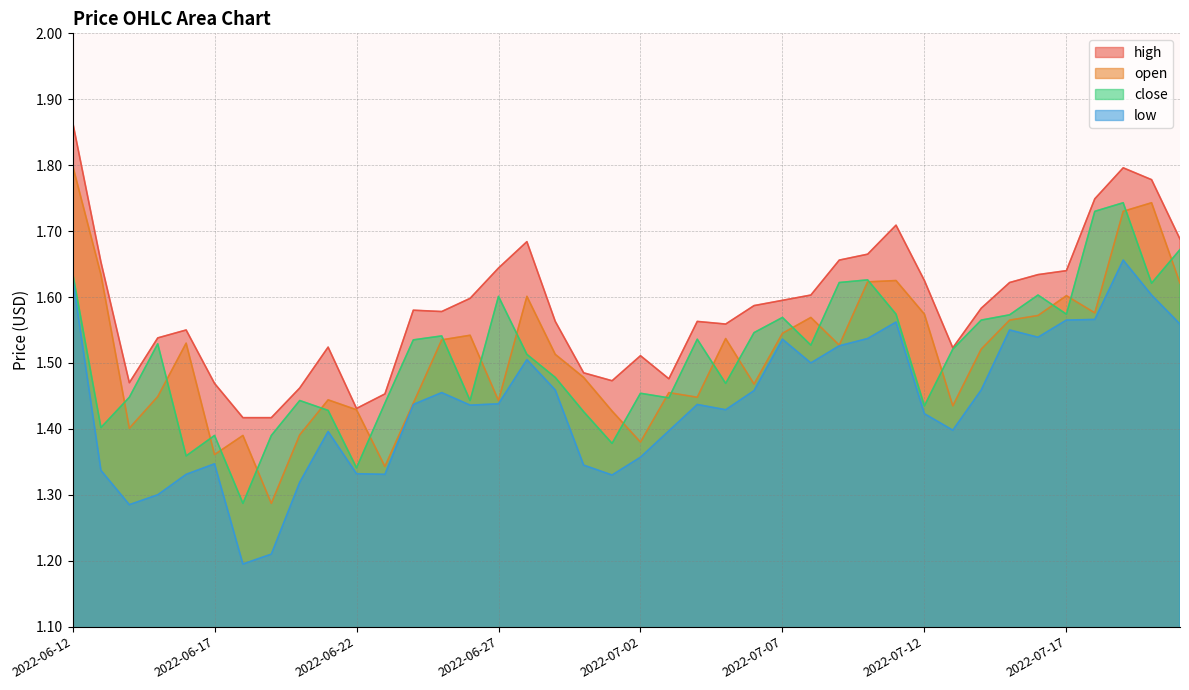

True or false: close and low intersect in this chart.

False